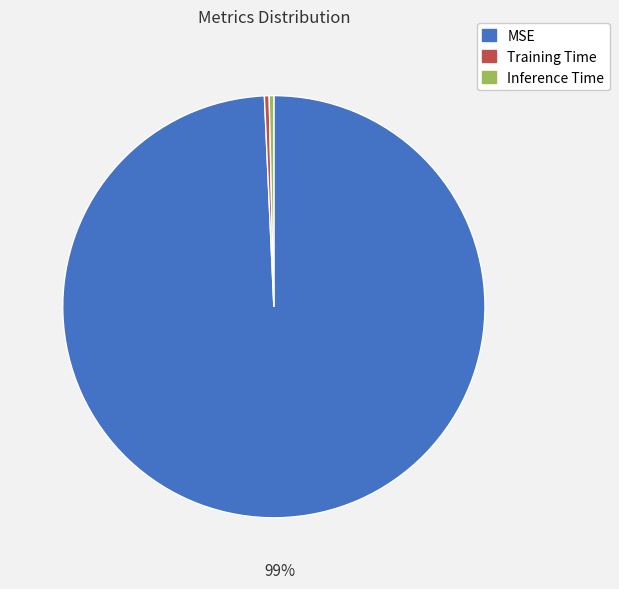

Do Inference Time and Training Time together represent more than half of the pie?

No